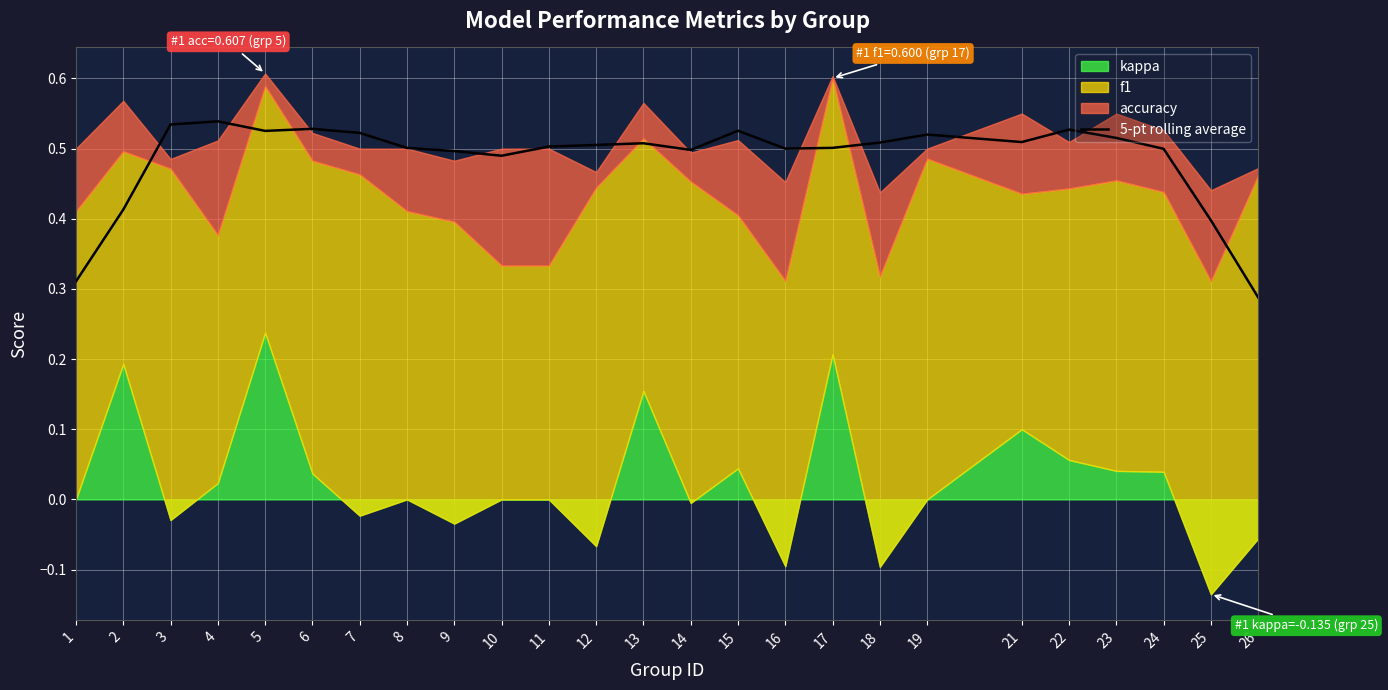

How many lines are shown in the chart?

1